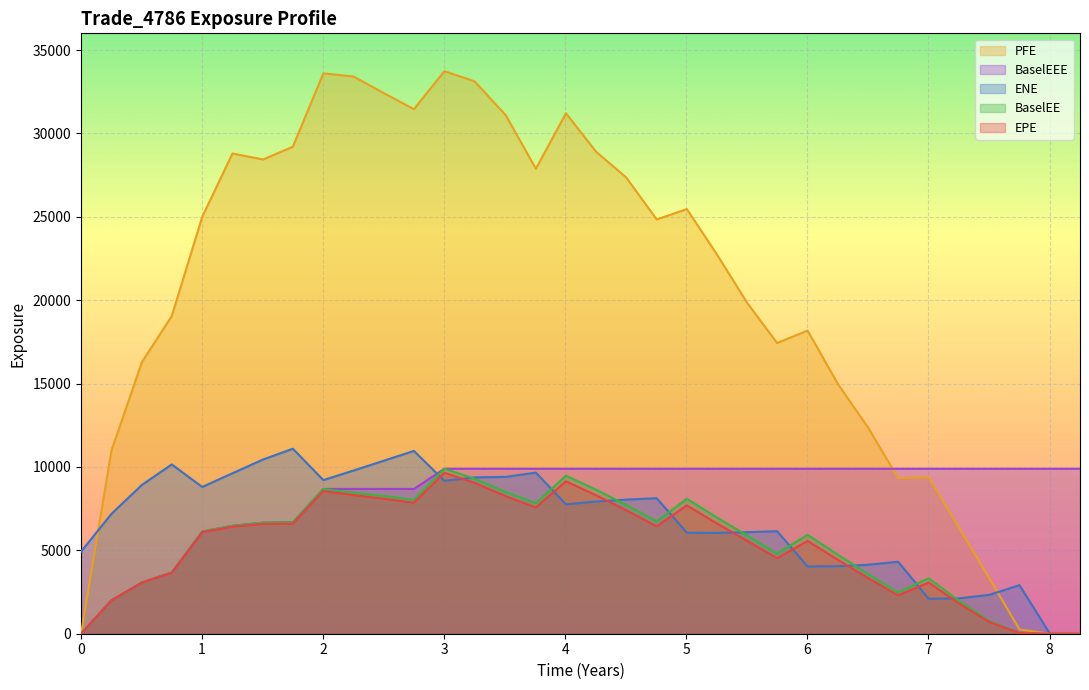

Reading left to right, what are all the values shown in this chart?

EPE: 0.0	1999.1	3064.8	3651.5	6085.0	6415.9	6587.2	6593.6	8551.1	8313.0	8093.4	7849.6	9651.1	9045.8	8244.4	7574.5	9137.9	8300.7	7405.8	6436.9	7695.4	6618.0	5562.8	4528.9	5564.2	4434.1	3323.3	2294.3	3070.4	1817.2	700.9	33.7	0.0	0.0
ENE: 4922.9	7188.4	8921.9	10149.9	8800.3	9621.5	10443.9	11092.9	9212.1	9785.0	10378.6	10961.6	9170.0	9374.3	9405.2	9659.6	7759.1	7925.1	8040.7	8125.7	6057.1	6041.6	6086.9	6149.2	4029.7	4049.4	4138.8	4313.4	2097.0	2120.7	2331.5	2914.3	0.0	0.0
PFE: 0.0	10983.8	16284.0	19049.8	25004.1	28794.9	28436.4	29197.7	33598.9	33411.7	32407.4	31451.8	33730.4	33121.2	31087.8	27879.2	31209.3	28902.9	27361.5	24844.5	25460.3	22763.1	19833.3	17430.9	18179.1	14983.2	12339.2	9325.7	9382.2	6376.8	3318.5	257.1	0.0	0.0
BaselEE: 0.0	2002.5	3075.2	3670.1	6127.3	6472.6	6659.4	6679.5	8680.7	8459.3	8256.0	8026.4	9892.6	9298.3	8499.4	7831.0	9474.0	8634.8	7729.6	6741.1	8086.0	6979.1	5887.9	4811.0	5932.7	4746.7	3572.2	2476.0	3327.0	1977.5	766.1	37.0	0.0	0.0
BaselEEE: 0.0	2002.5	3075.2	3670.1	6127.3	6472.6	6659.4	6679.5	8680.7	8680.7	8680.7	8680.7	9892.6	9892.6	9892.6	9892.6	9892.6	9892.6	9892.6	9892.6	9892.6	9892.6	9892.6	9892.6	9892.6	9892.6	9892.6	9892.6	9892.6	9892.6	9892.6	9892.6	9892.6	9892.6